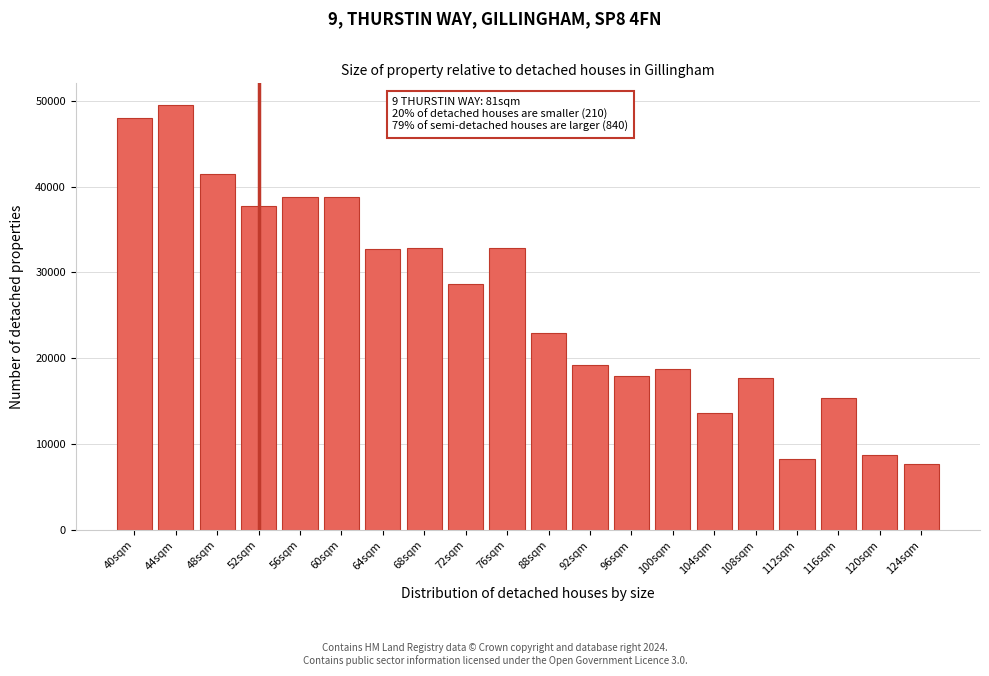

Approximately how many times larger is the value at 52sqm compared to 112sqm?

4.6